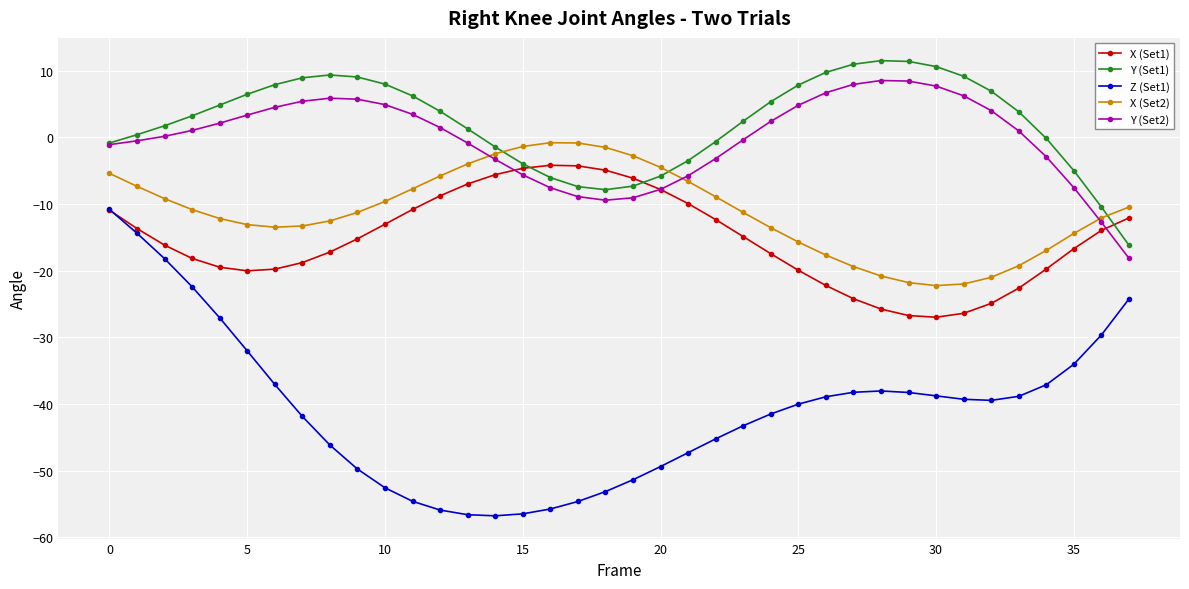

Count the number of categories in the chart.

38